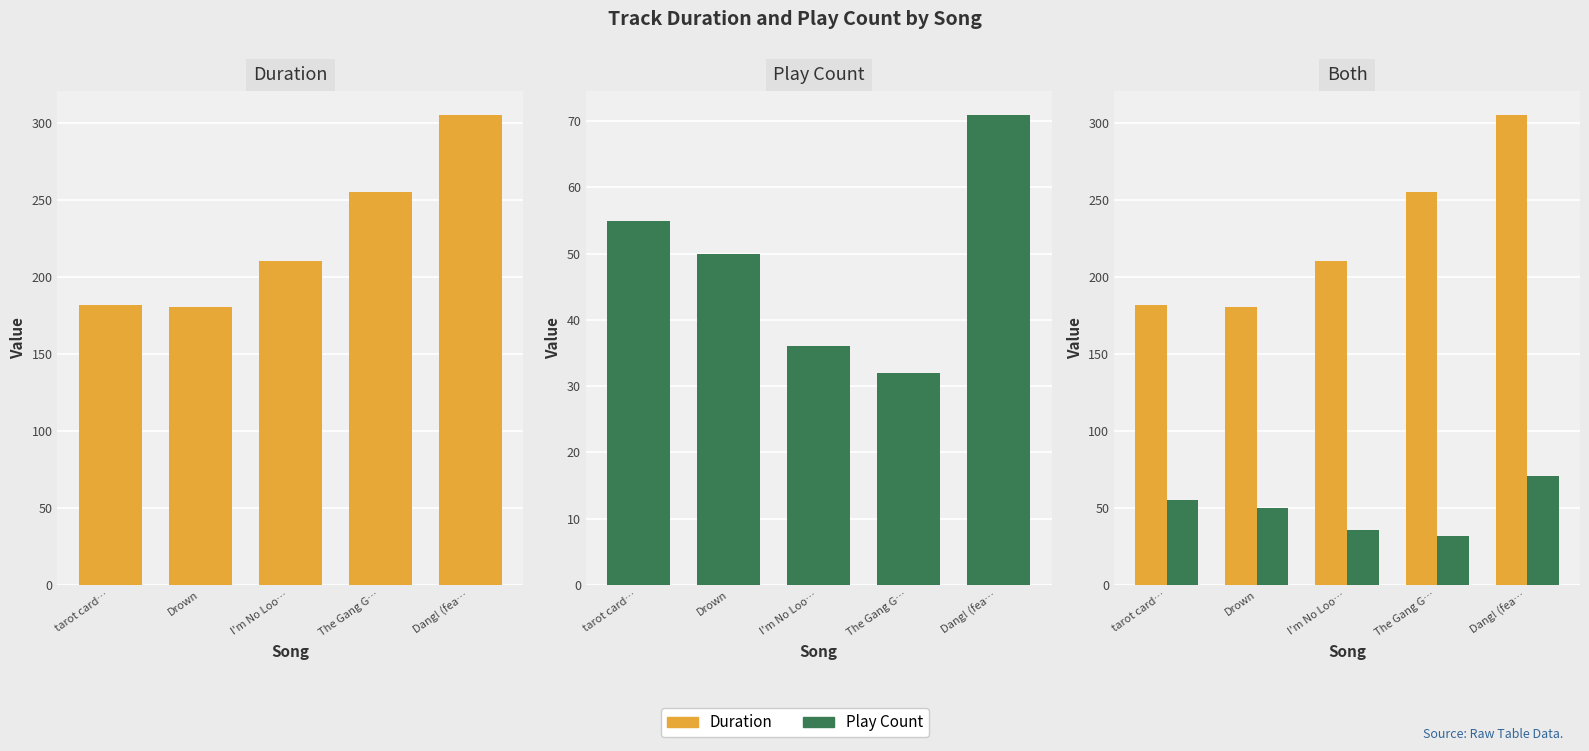

What position from the left is Drown?

2